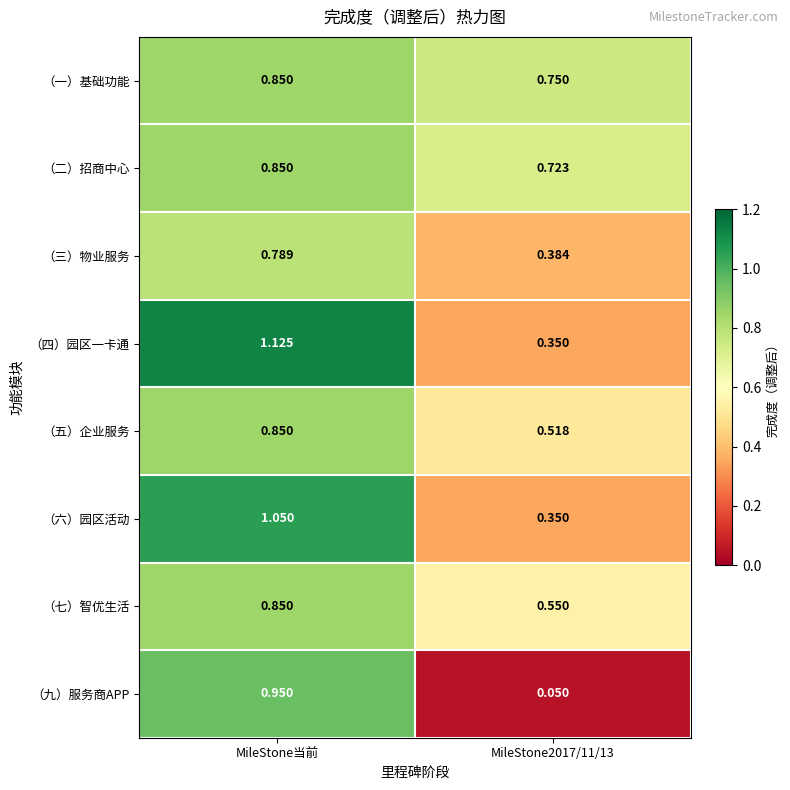

How many categories are shown in the chart?

2